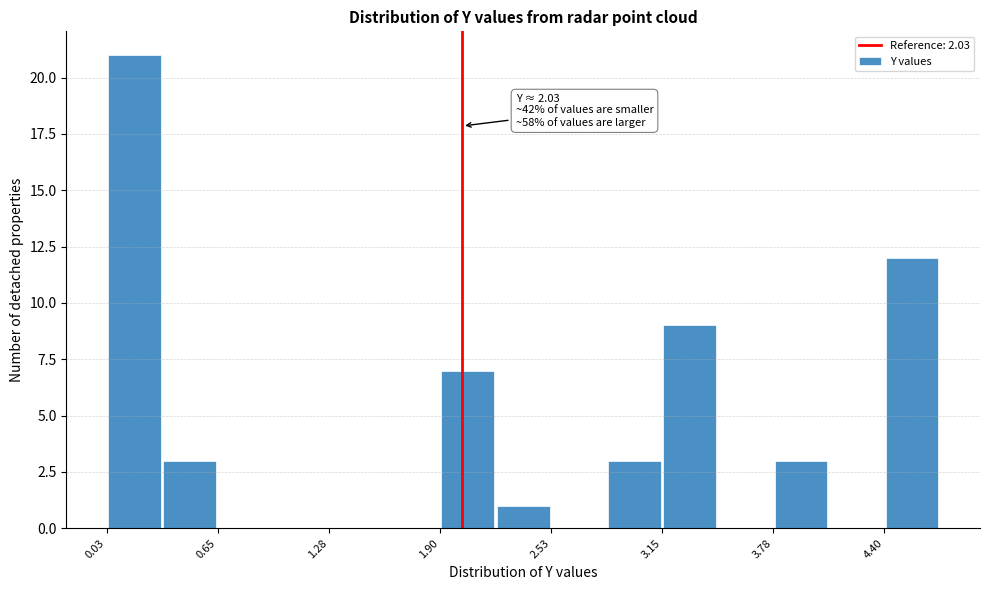

Read against the x-axis, roughly where is the centre of the tallest bar?

0.2